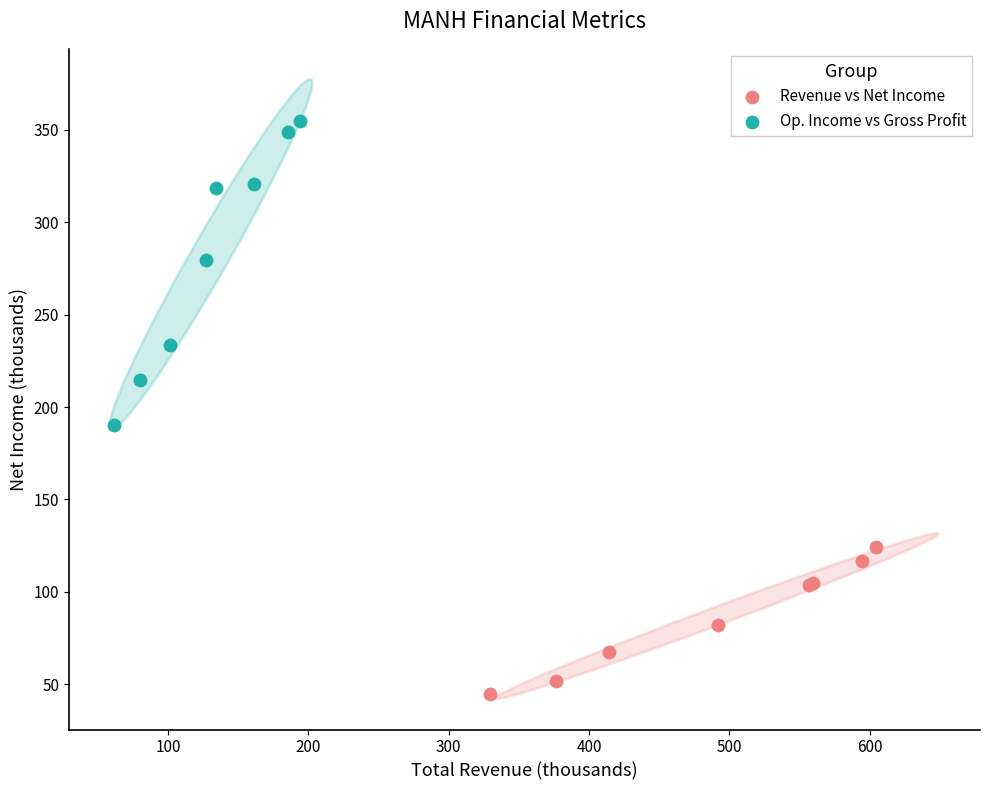

Which series has the widest spread of Y values?

Op. Income vs Gross Profit